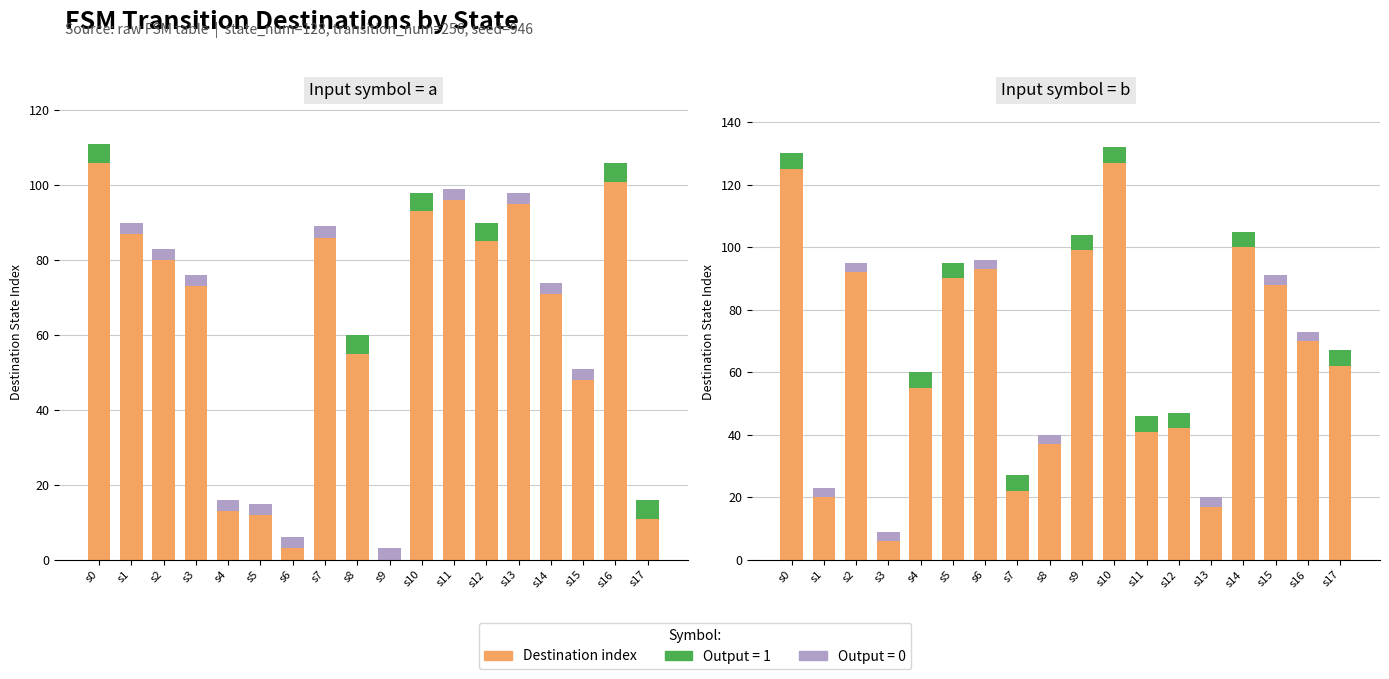

At which category is the sum across all series the highest?

s10